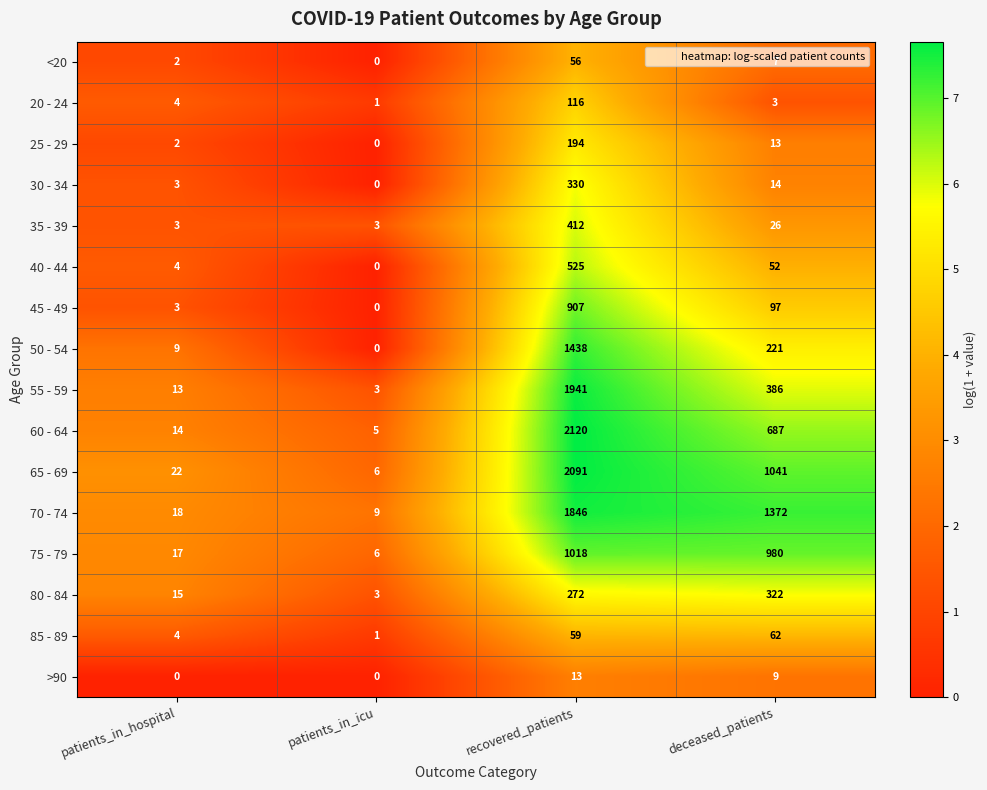

What is the highest value of the 85 - 89 series?

62